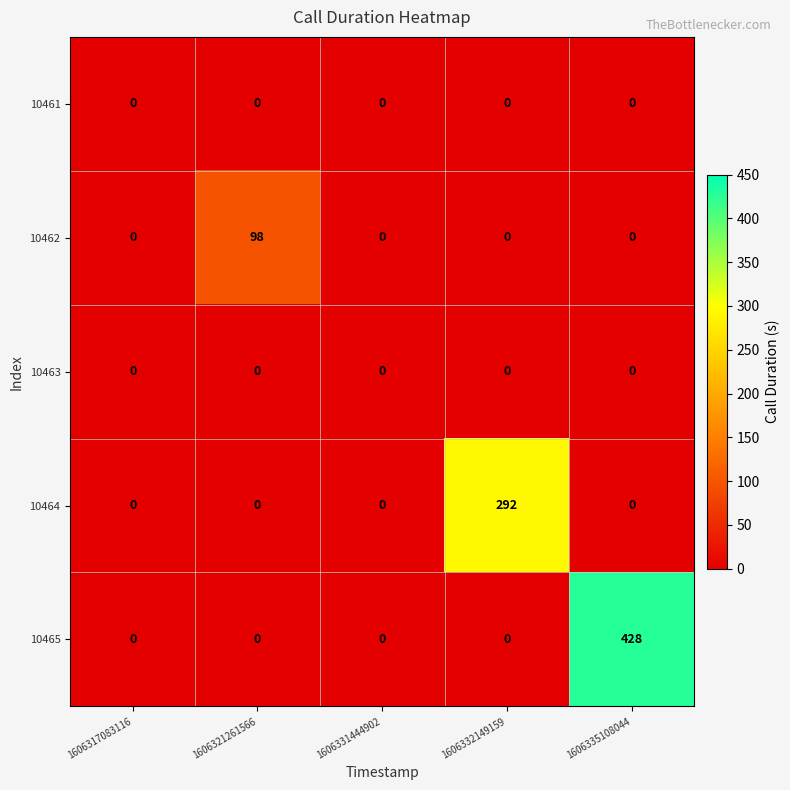

How many distinct data groups are displayed?

5